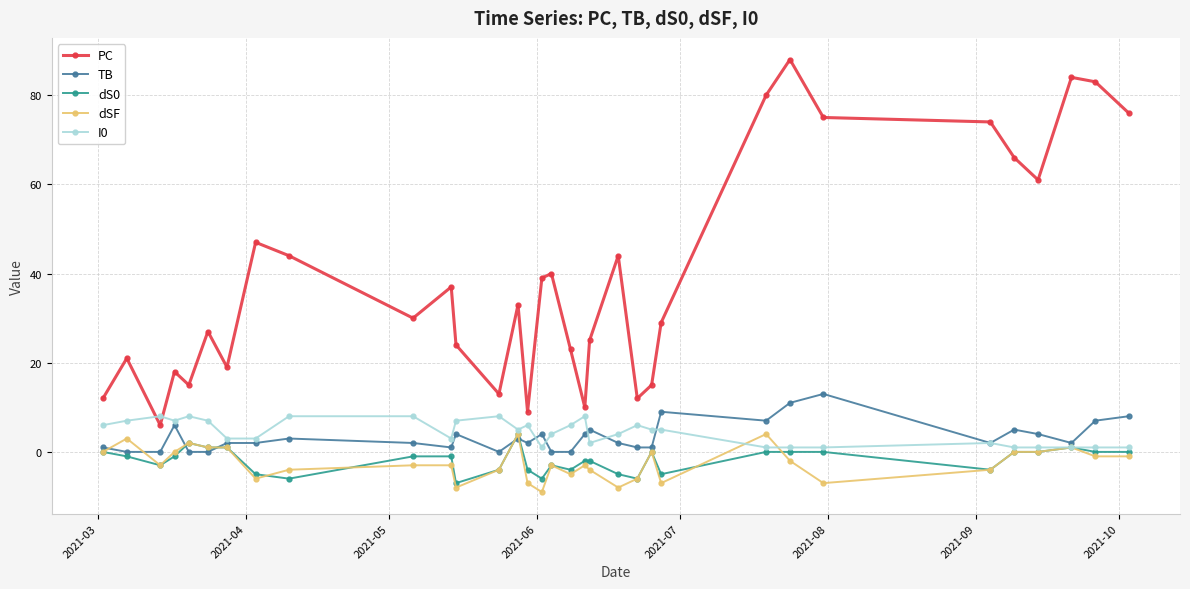

What is the maximum value shown in the chart?

88